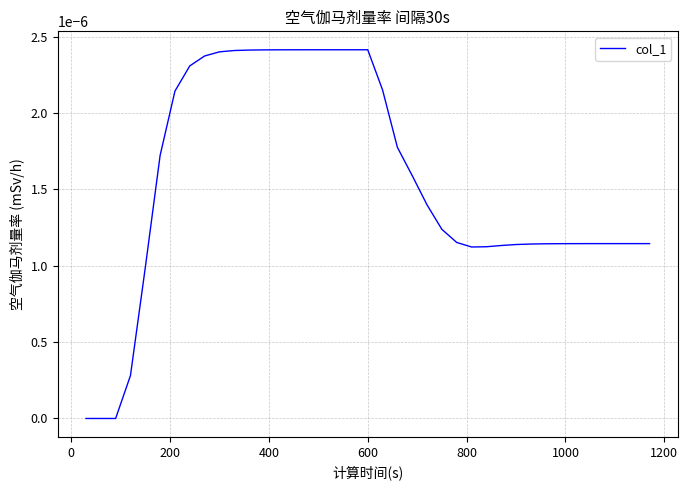

Is this an area chart (filled region under the line)?

No